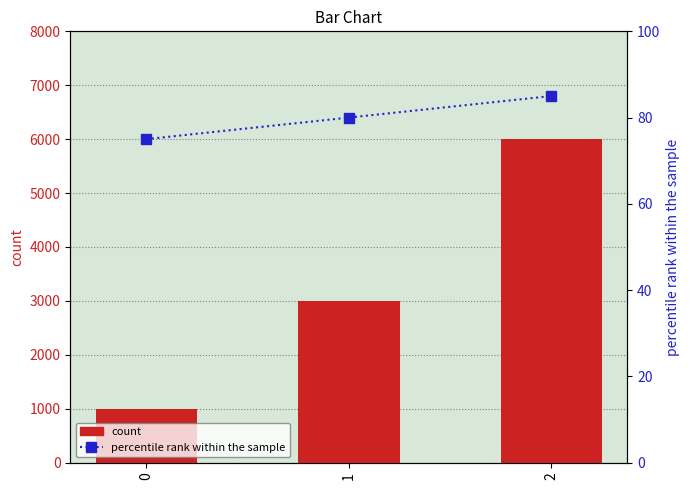

At which label does count first exceed 3000?

2